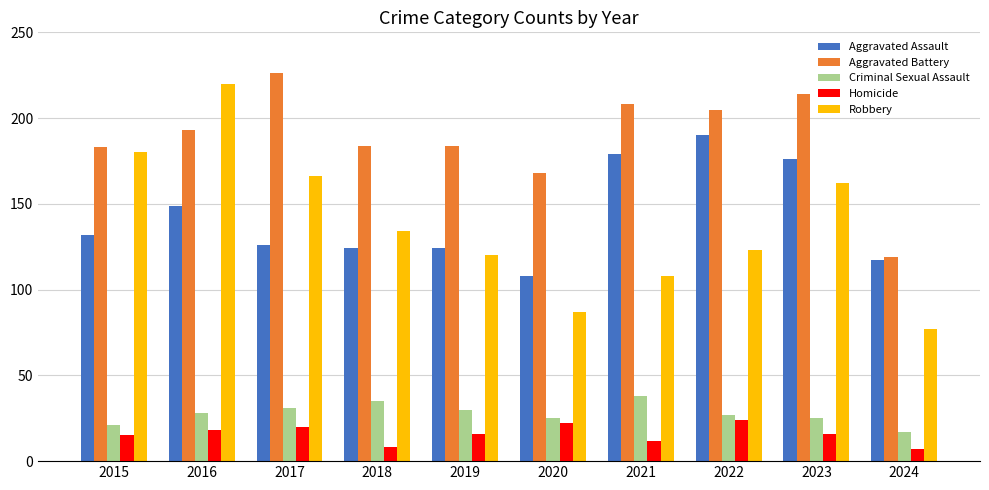

Reading left to right, extract all data points from this chart.

Aggravated Assault: 132	149	126	124	124	108	179	190	176	117
Aggravated Battery: 183	193	226	184	184	168	208	205	214	119
Criminal Sexual Assault: 21	28	31	35	30	25	38	27	25	17
Homicide: 15	18	20	8	16	22	12	24	16	7
Robbery: 180	220	166	134	120	87	108	123	162	77